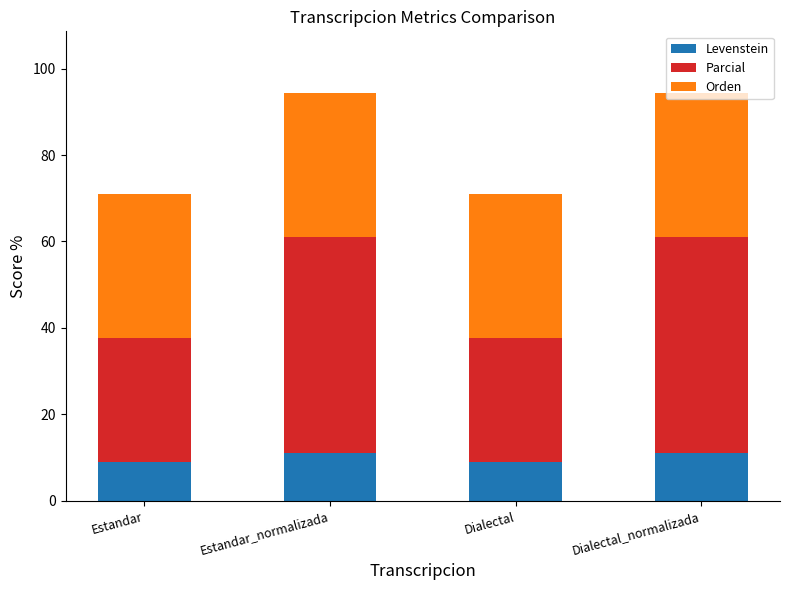

What is the total value across all series at Estandar_normalizada?

94.4